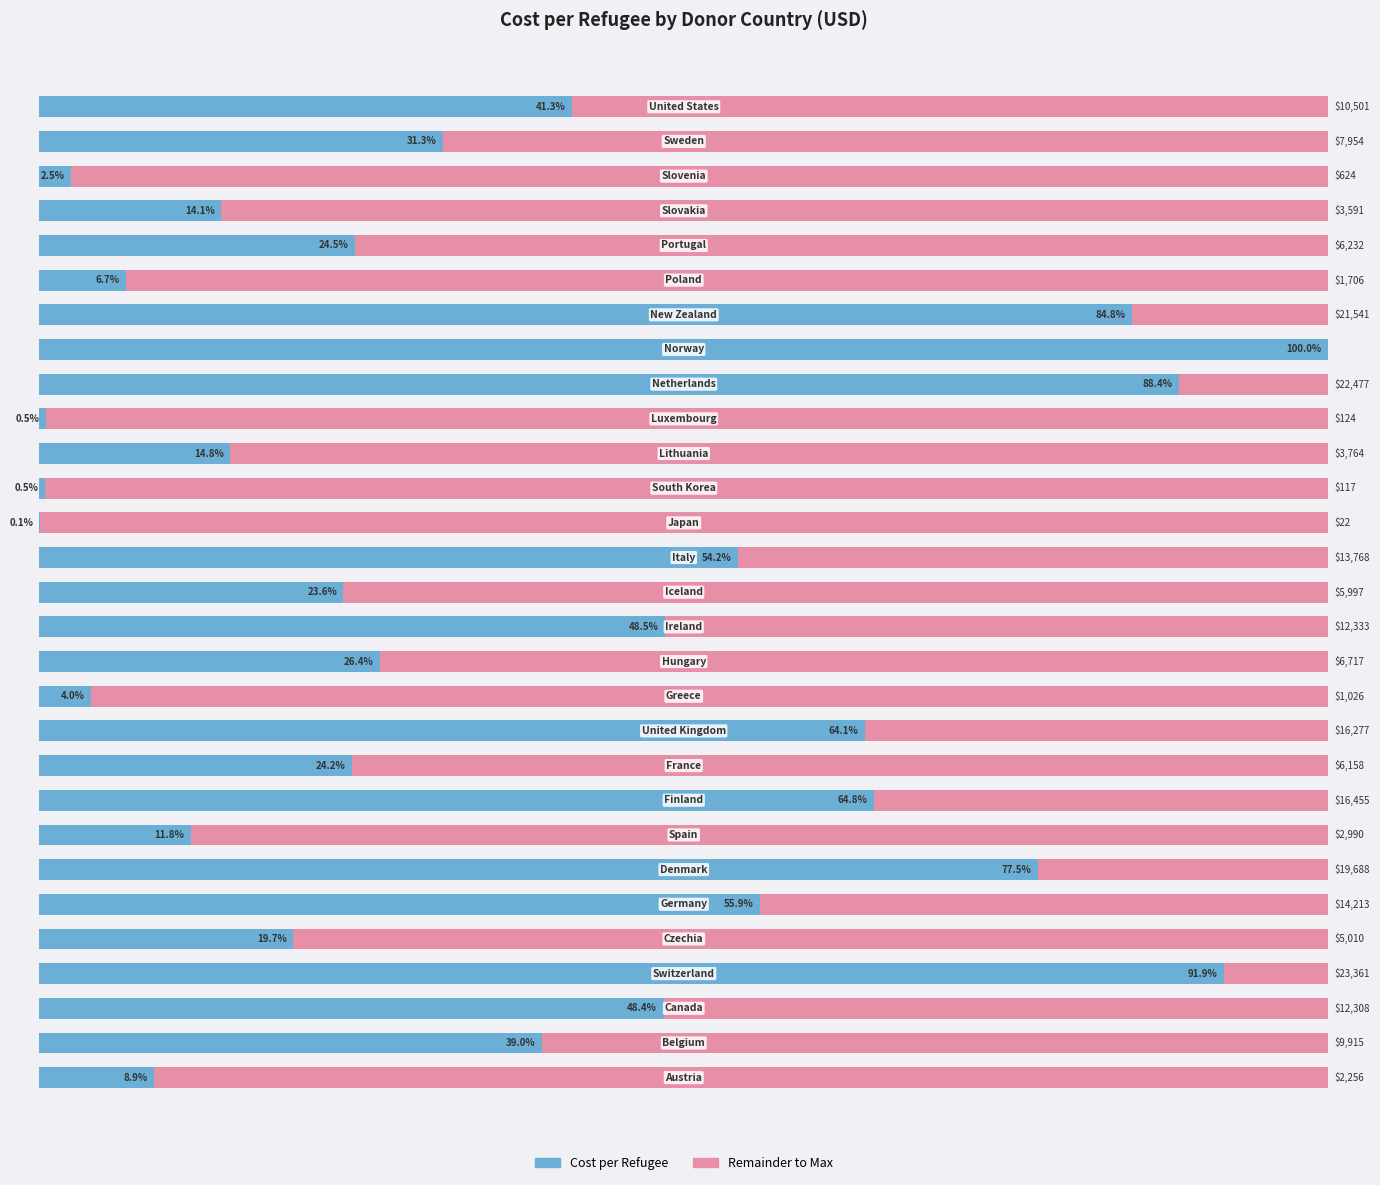

Are the bars grouped side by side (vs. stacked)?

No